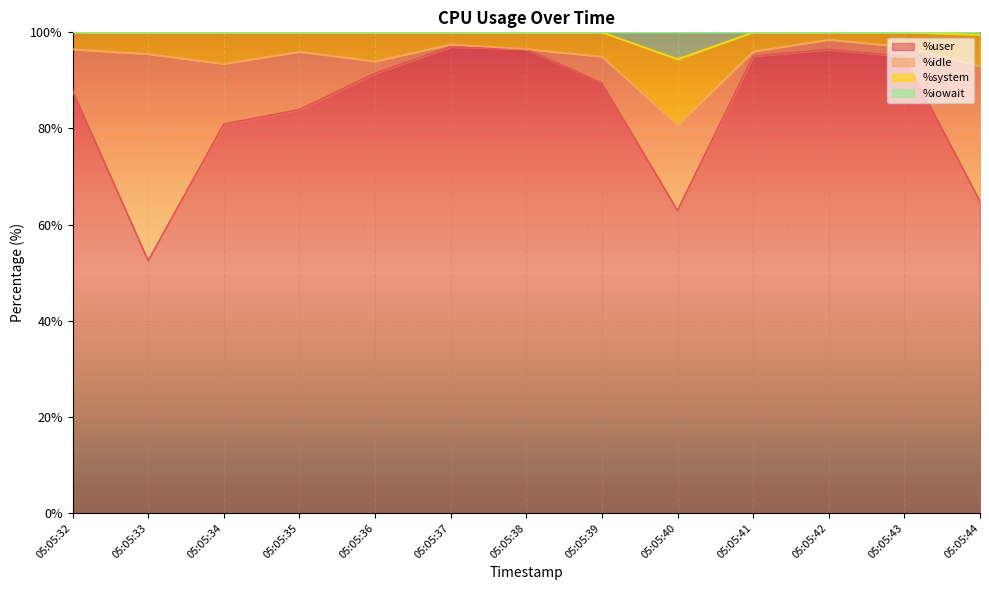

True or false: %iowait and %user intersect in this chart.

False